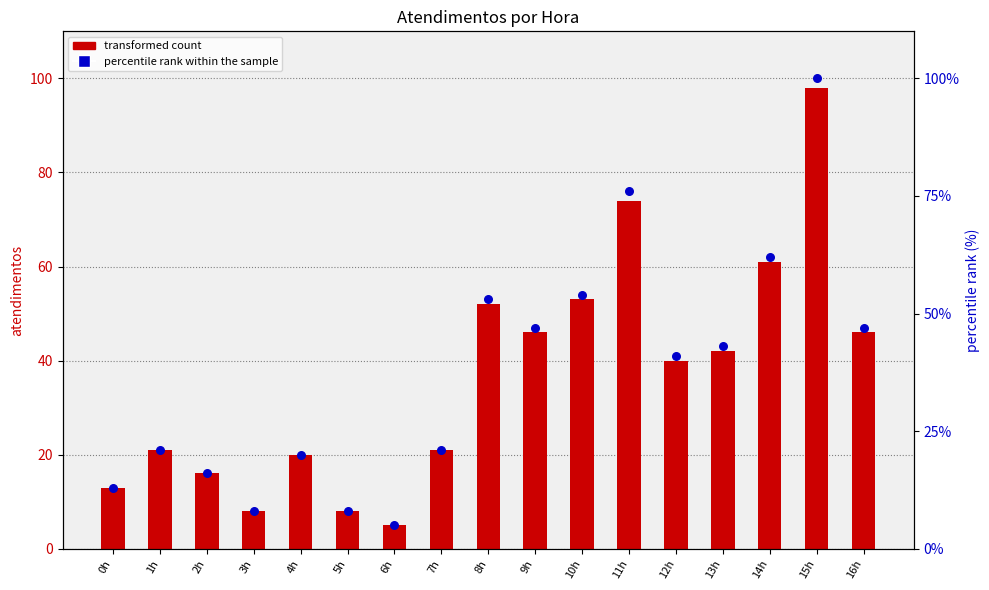

What is the total value across all series at 16h?

93